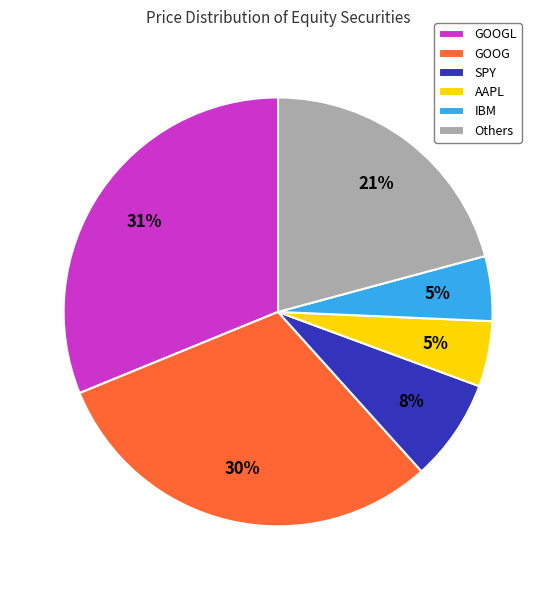

What is the ratio of the value at Others to the value at GOOGL?

0.7